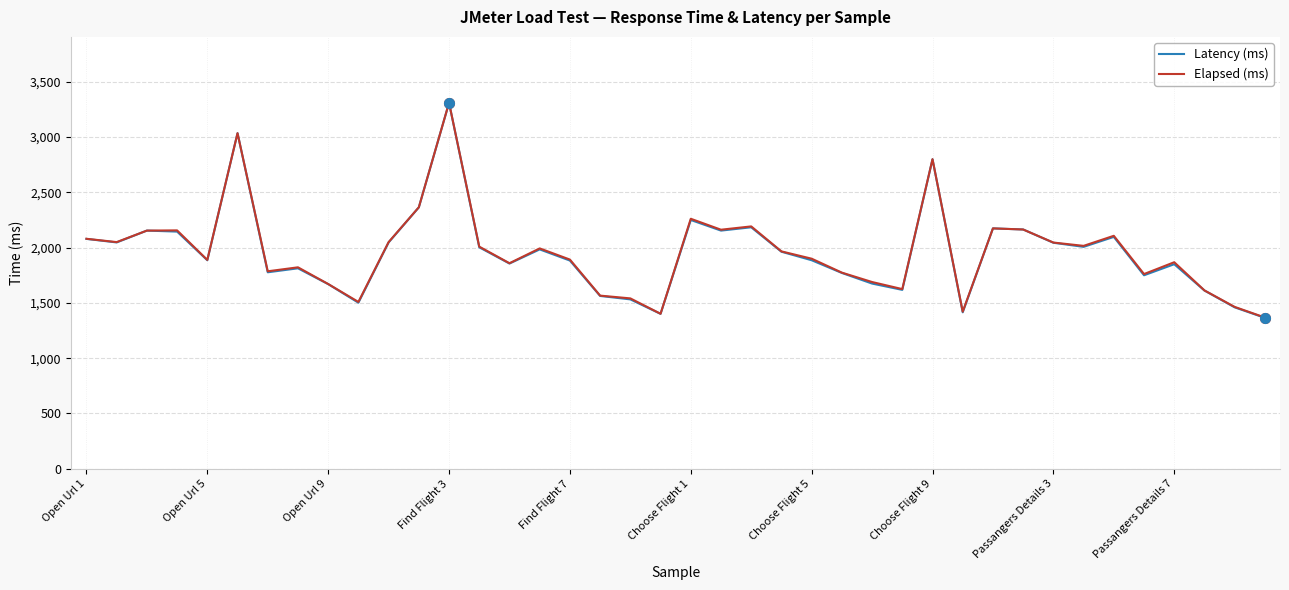

Which series has the largest range (max minus min)?

Latency (ms)